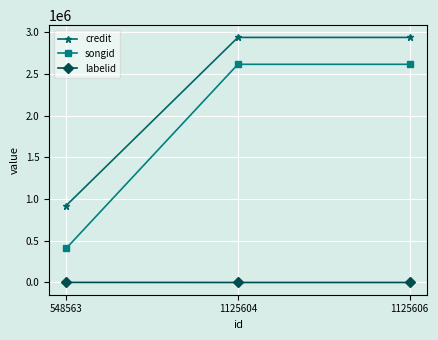

What is the smallest value displayed?

-1